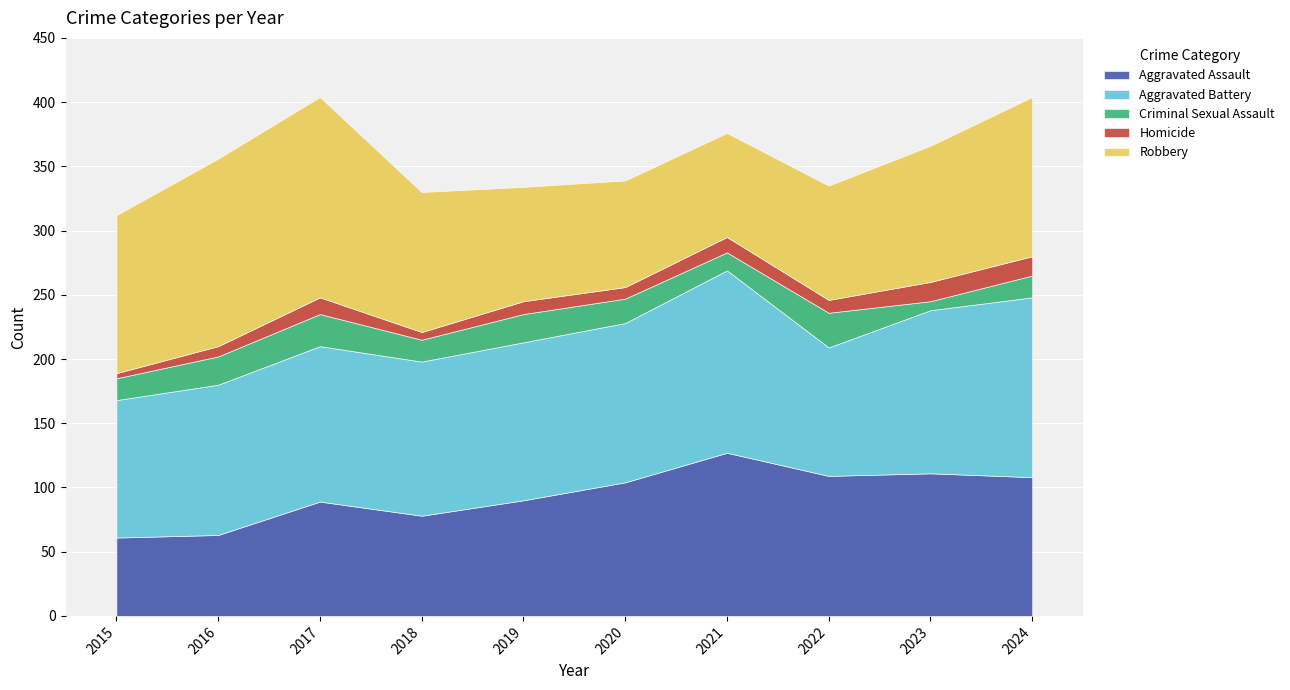

What is the greatest value displayed?

156